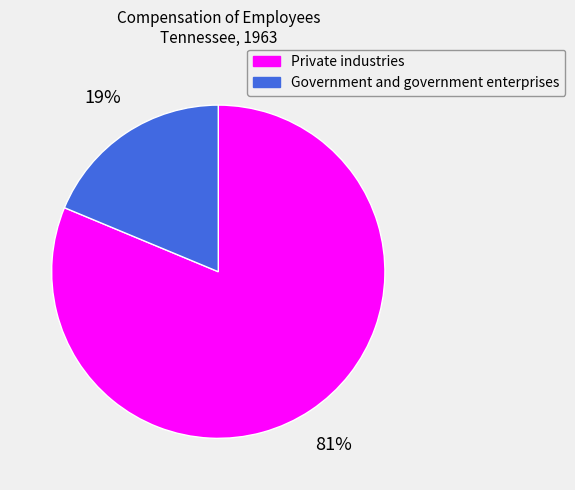

Is Private industries the majority of the pie?

Yes